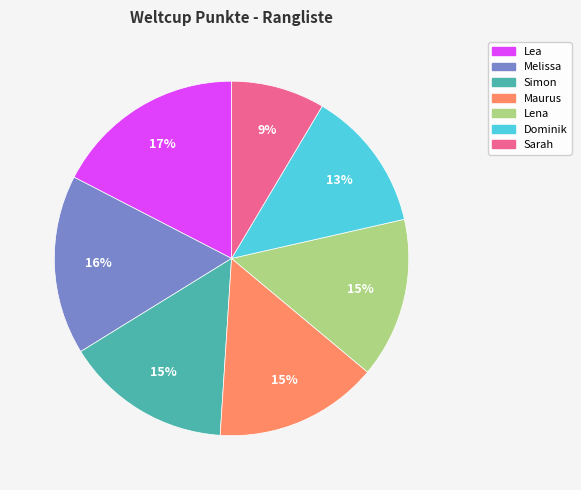

Approximately how many times larger is the value at Melissa compared to Lena?

1.1